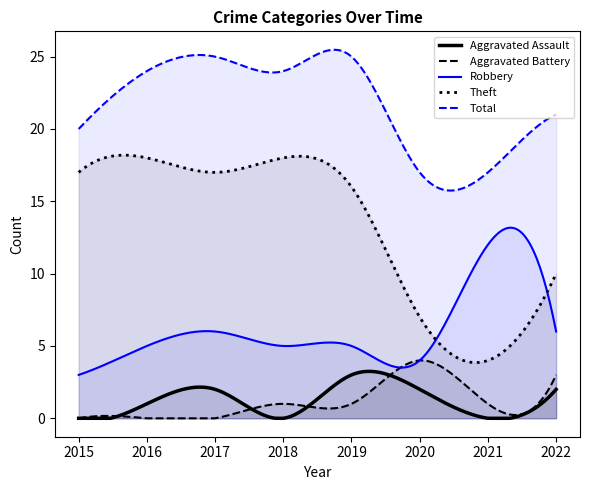

What is the total value across all series at 2020?

34